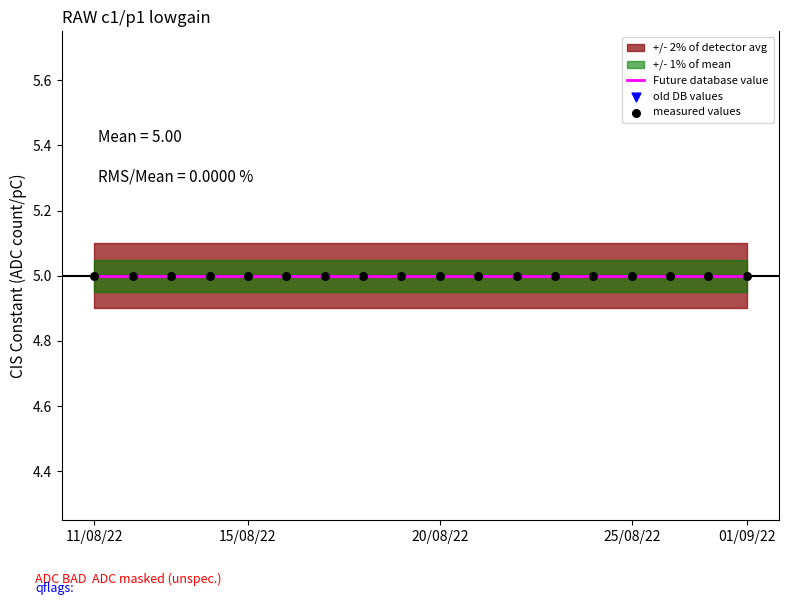

Which series has the widest spread of Y values?

Future database value